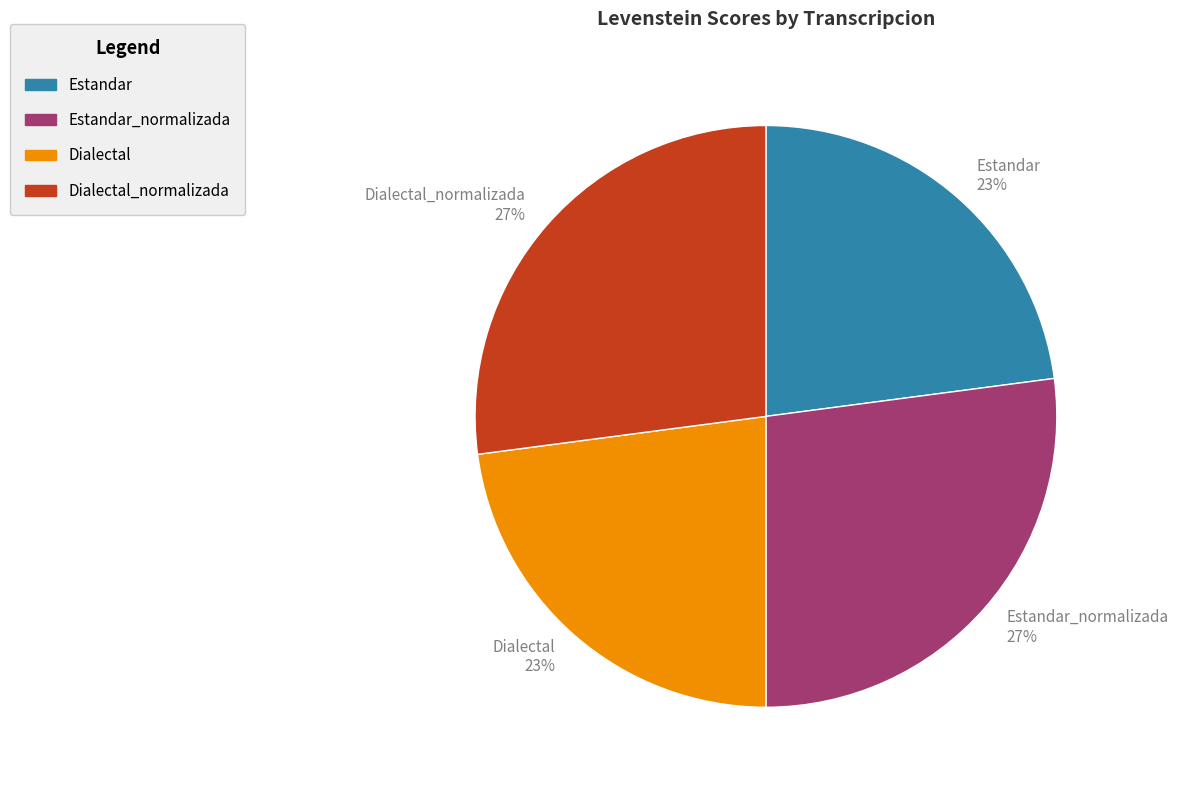

To the nearest percent, what is the average slice percentage?

25%